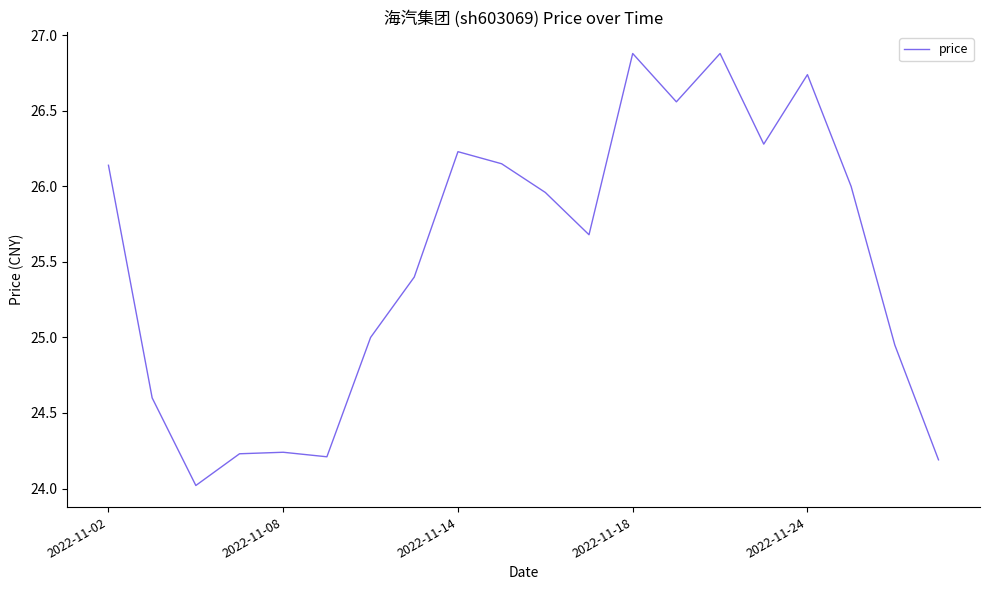

What is the maximum value shown in the chart?

26.9